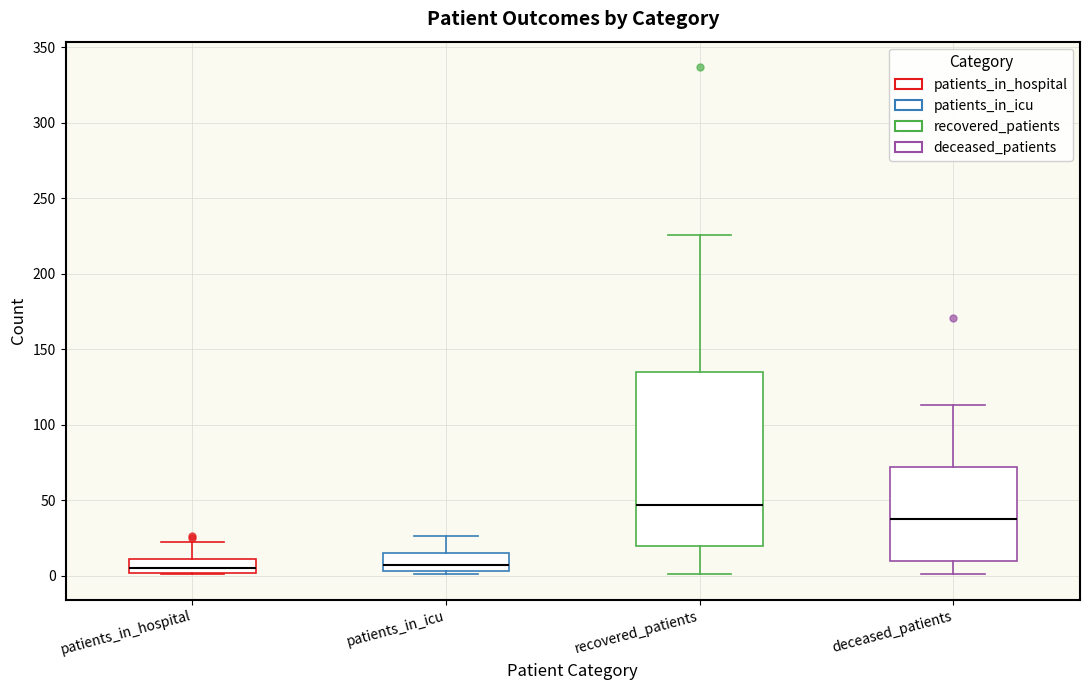

Where is the lower edge of the box for patients_in_icu on the y-axis? The values are not printed on the chart, so give them approximately, as read against the axis.

5